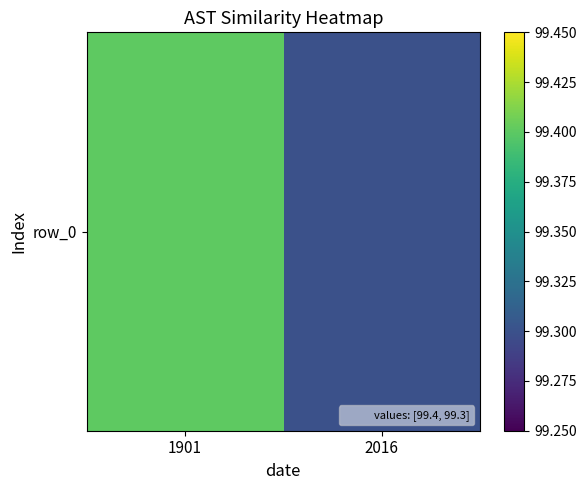

Is it true that the value at 2016 is 99.3?

True